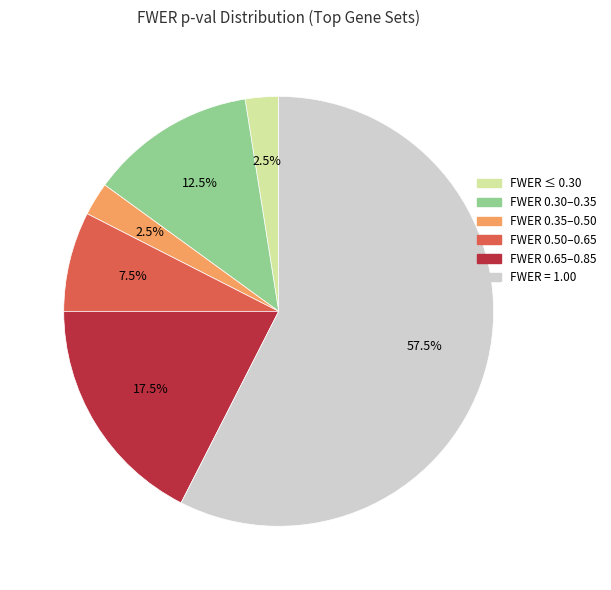

Is there any slice that represents more than half of the pie?

Yes